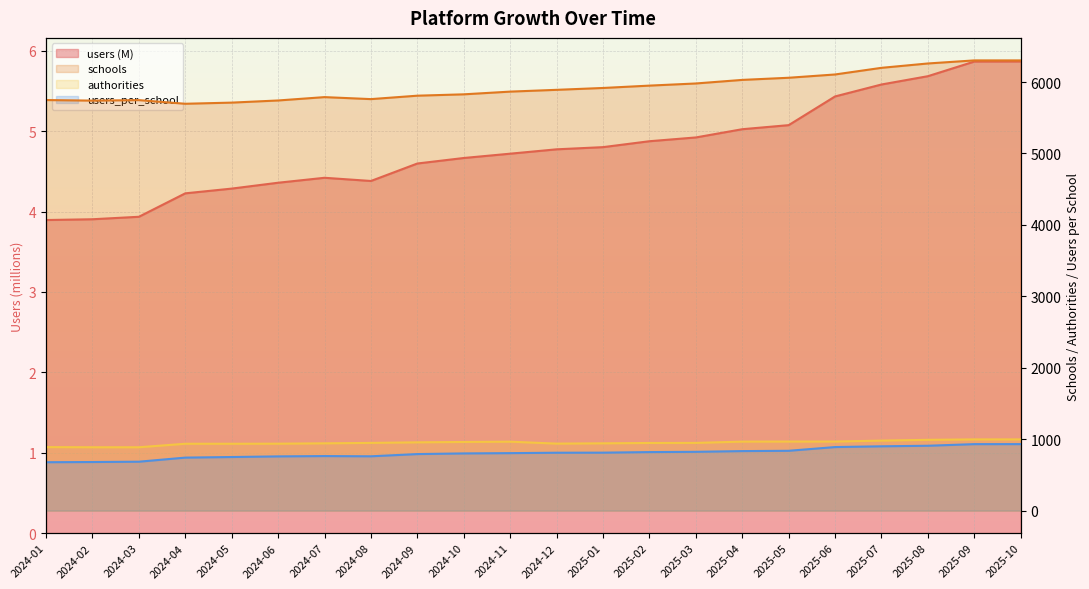

Is the value of users_per_school at 2024-01 greater than the value of schools at 2024-04?

No